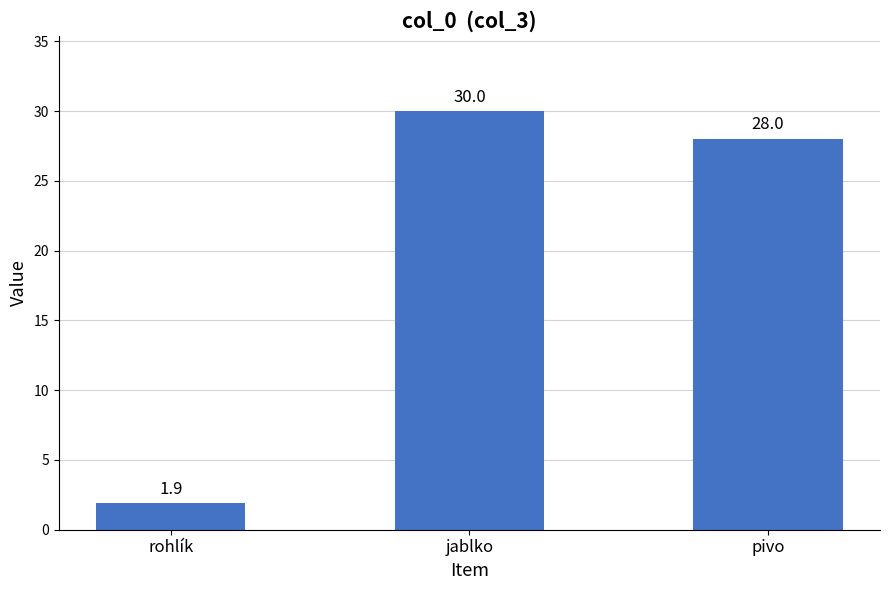

Where is the data nearest to the value 15?

pivo